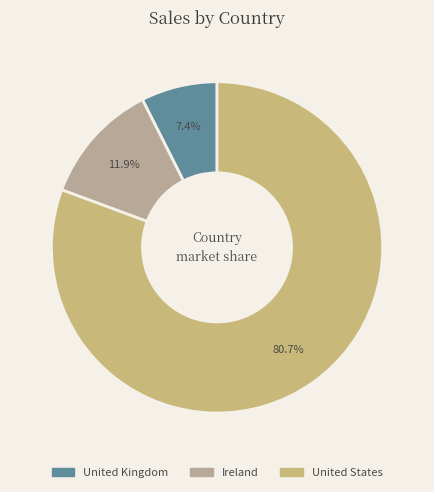

What percentage do United States and Ireland together represent?

92.6%